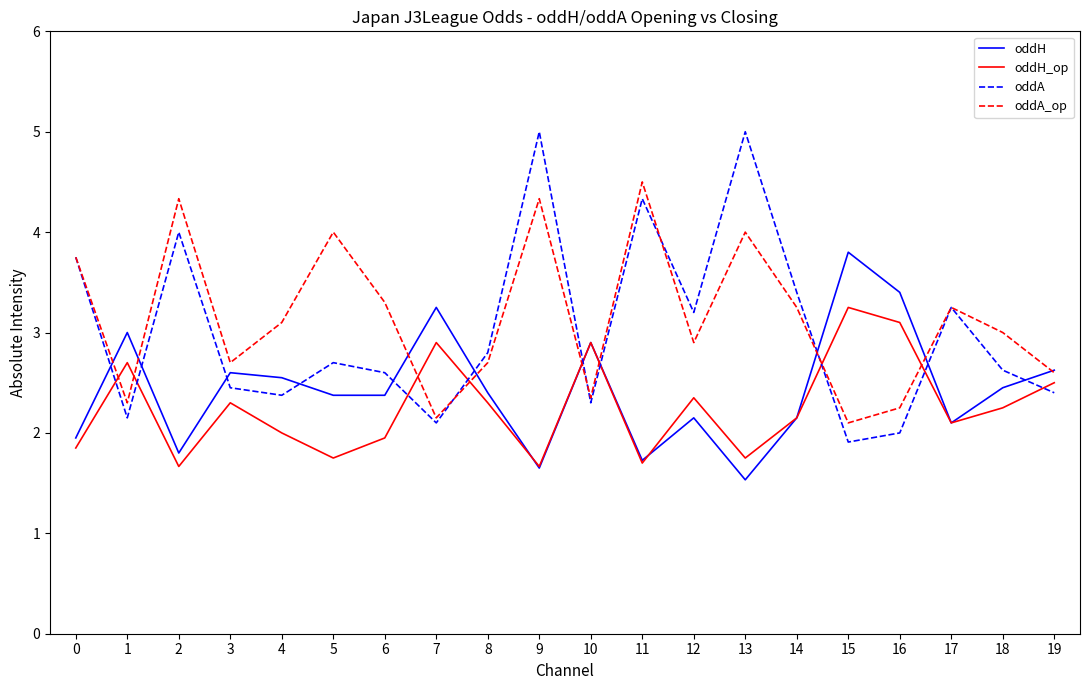

What is the total value across all series at 13?

12.3